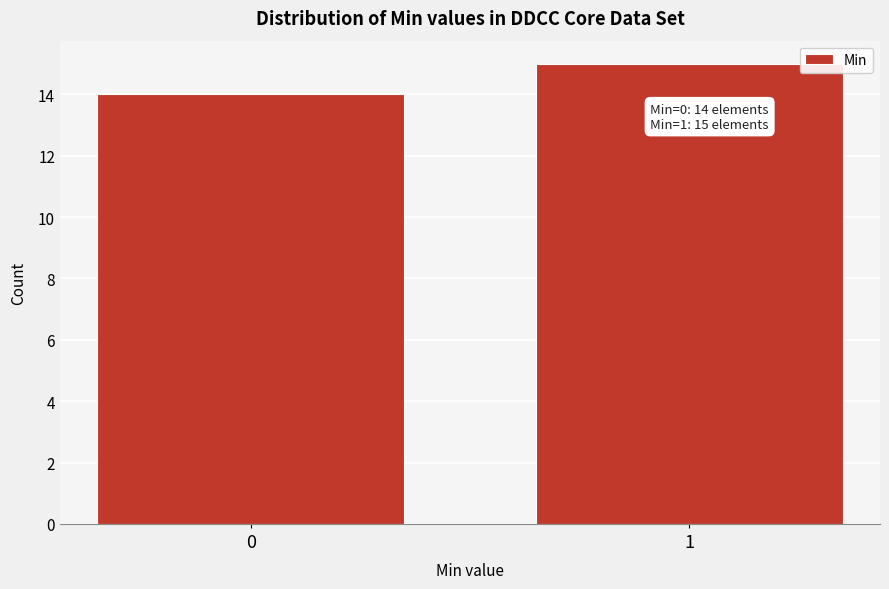

Reading left to right, extract all data points from this chart.

0=14	1=15